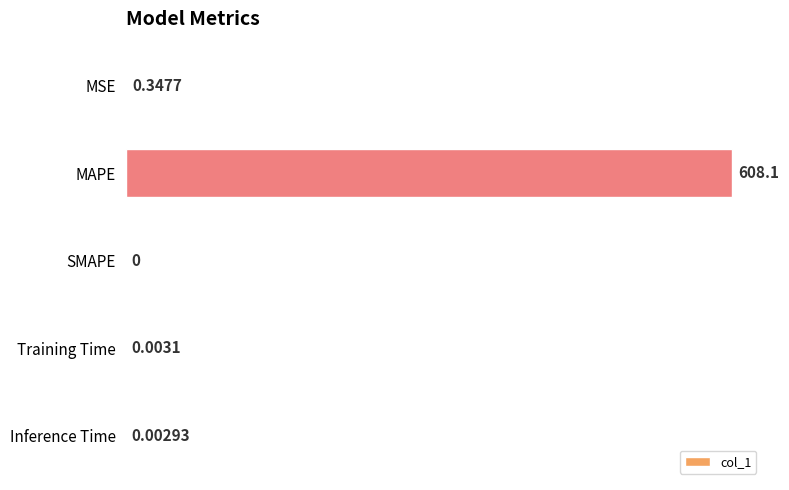

Which category has the highest value across all series?

MAPE